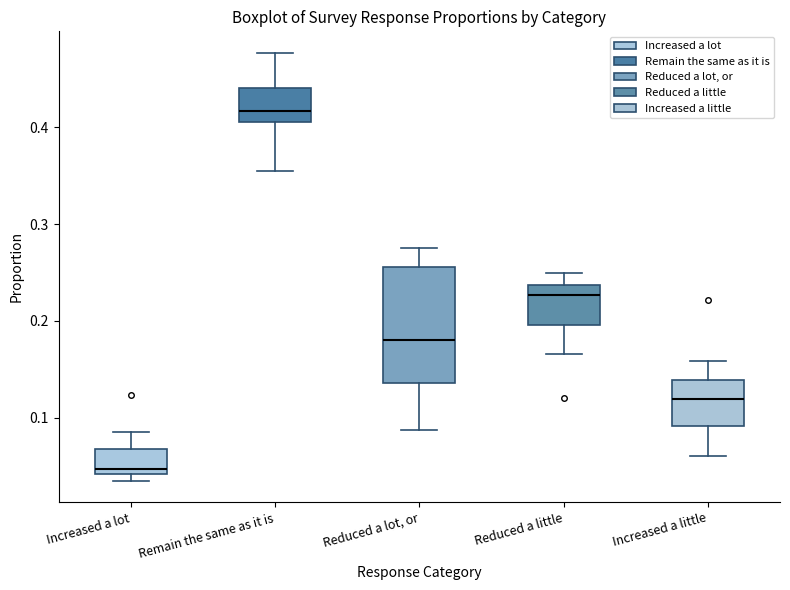

Where is the lower edge of the box for Increased a little on the y-axis? The values are not printed on the chart, so give them approximately, as read against the axis.

0.09